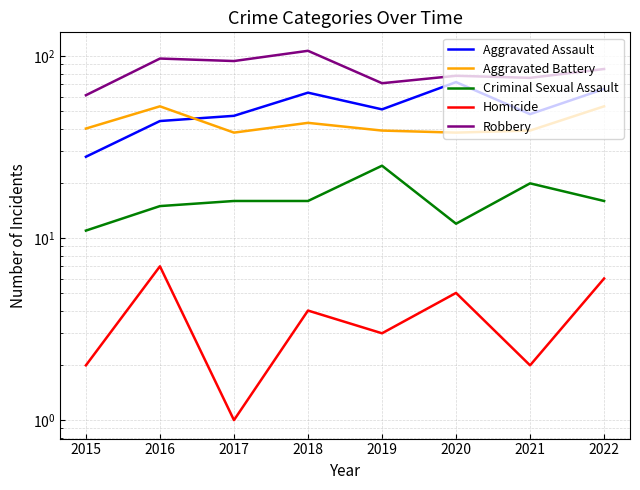

What is the difference between the second highest and second lowest values in the Robbery series?

26